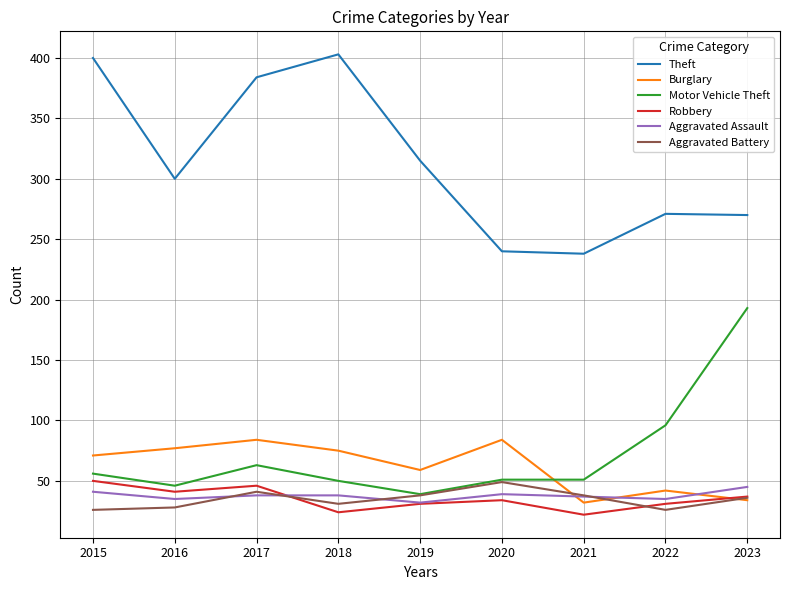

True or false: Motor Vehicle Theft and Theft cross at least once.

False